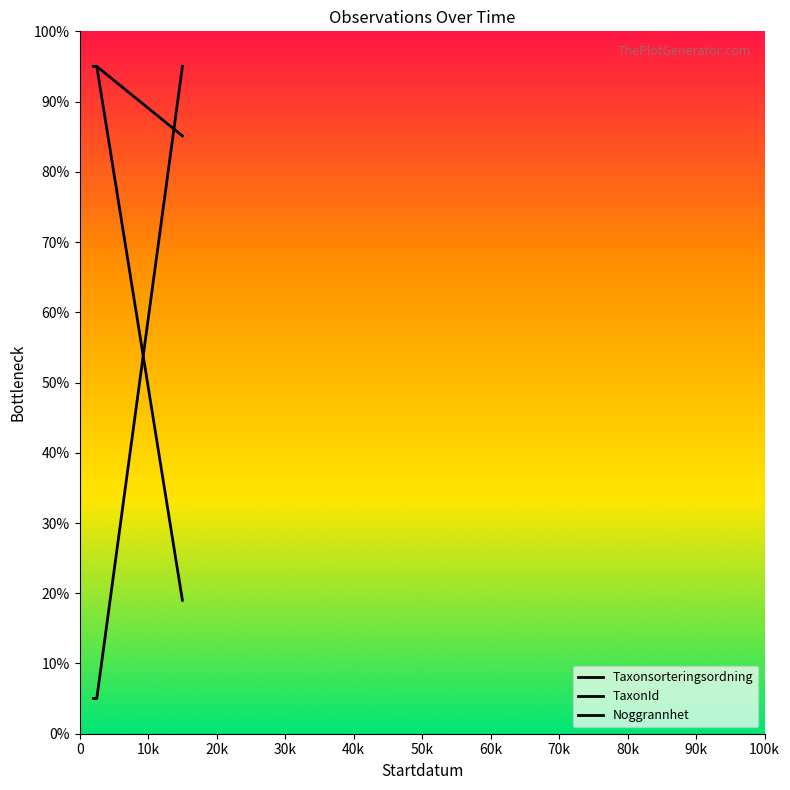

How many lines are shown in the chart?

3